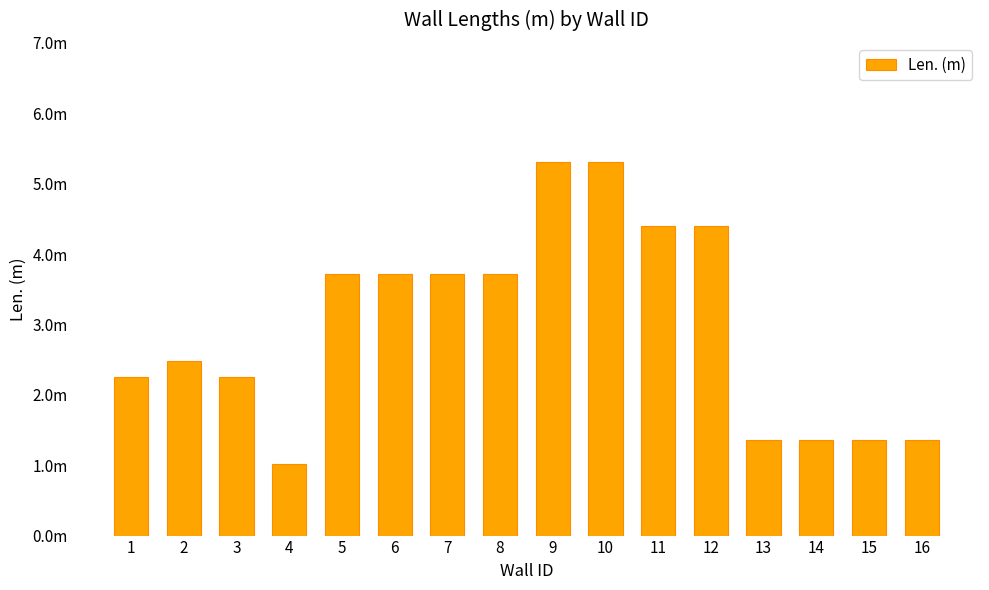

Are the bars horizontal?

No